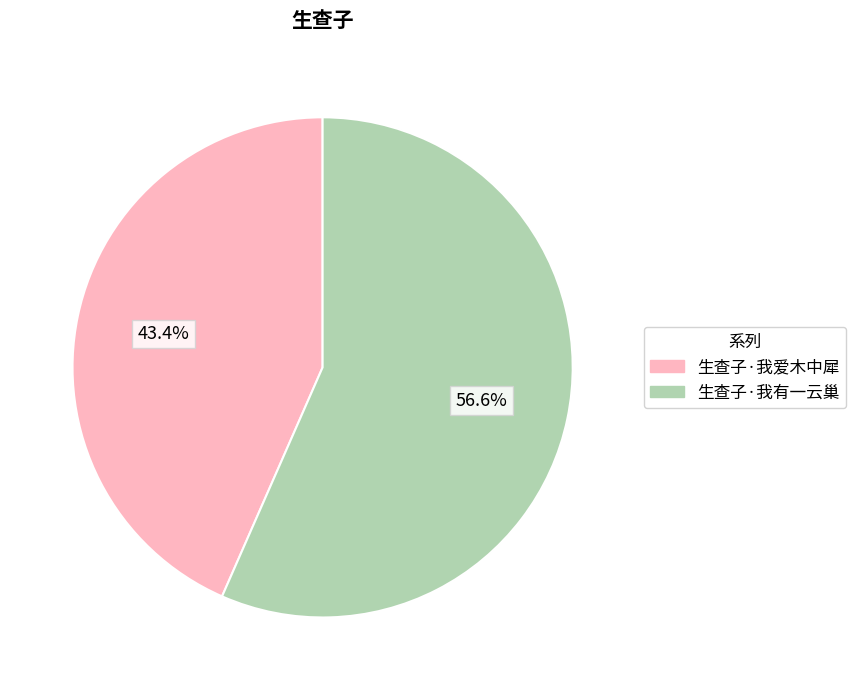

Which slice is the largest?

生查子·我有一云巢